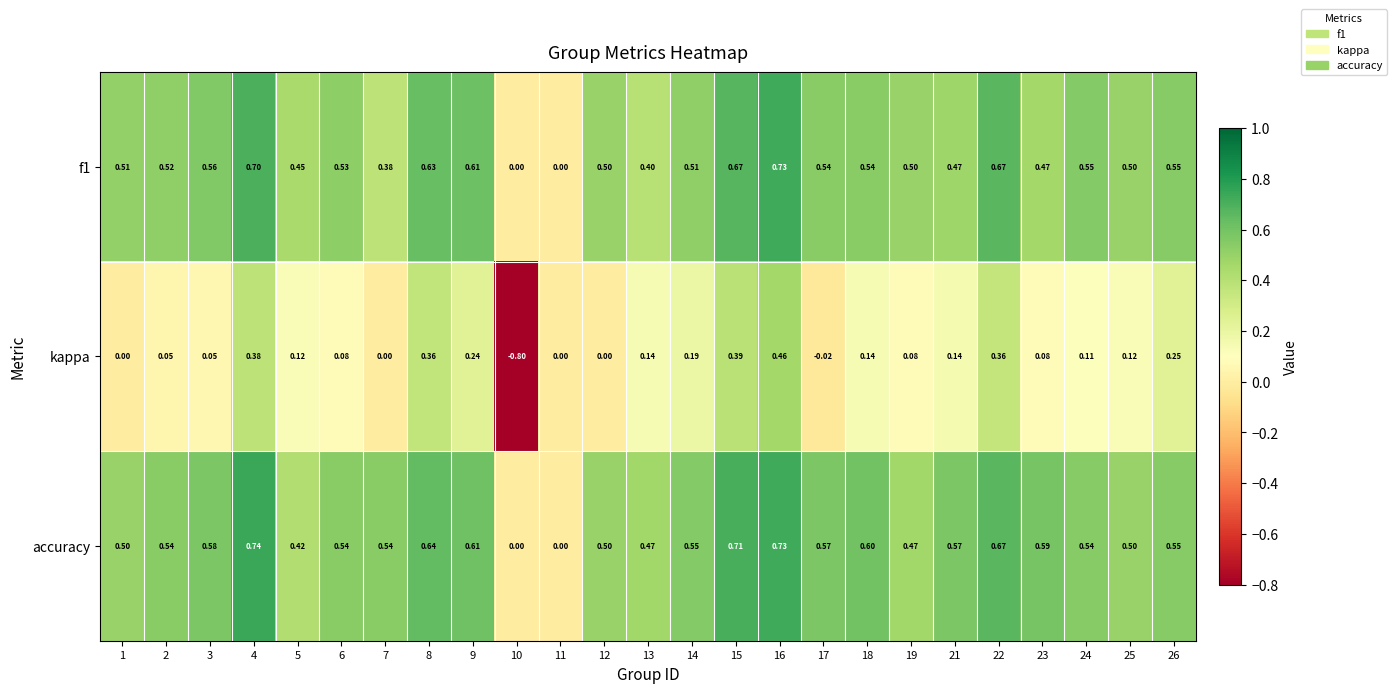

Which series has the largest total across all categories?

accuracy